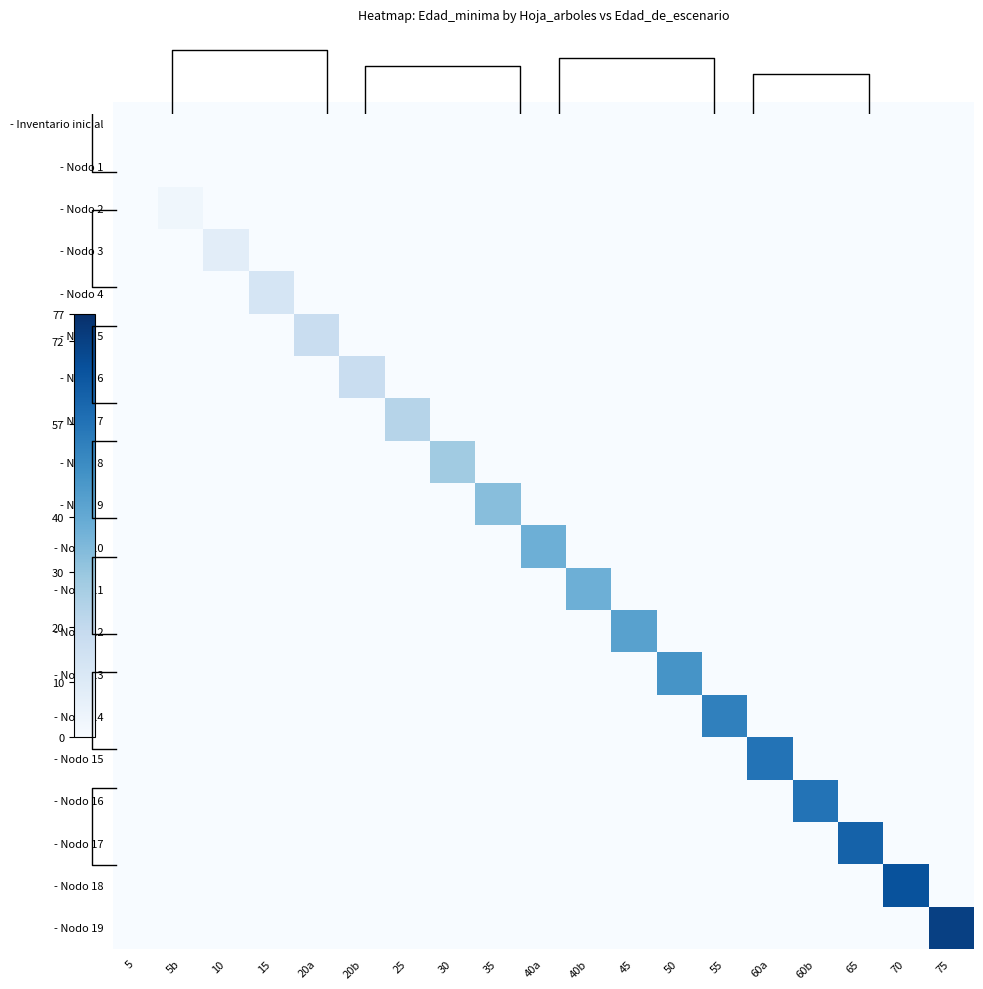

Rank the categories by - Nodo 12 value from highest to lowest.

45, 5, 5b, 10, 15, 20a, 20b, 25, 30, 35, 40a, 40b, 50, 55, 60a, 60b, 65, 70, 75